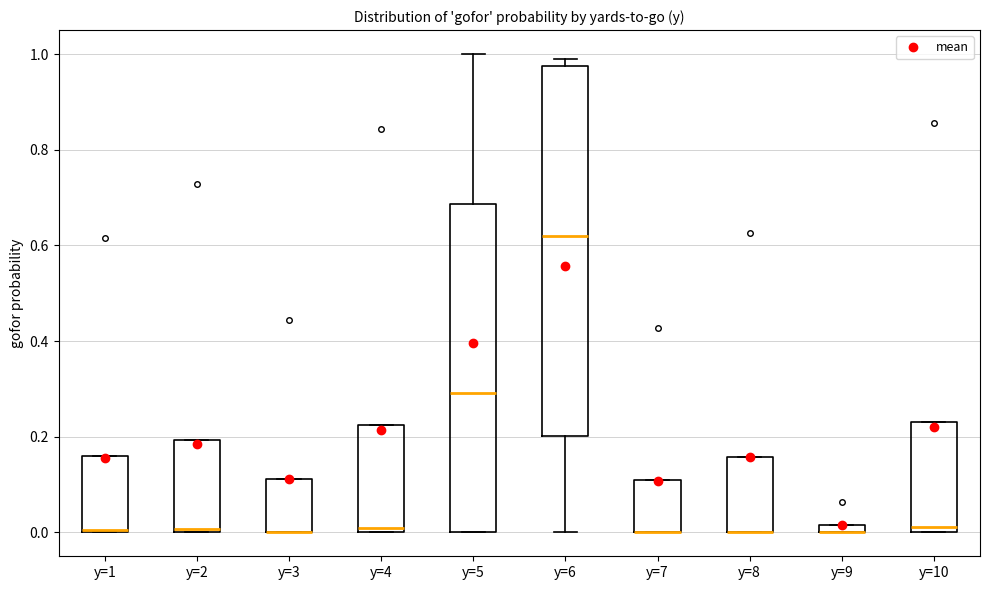

Comparing the boxes themselves (not the whiskers), which one is the tallest?

y=6